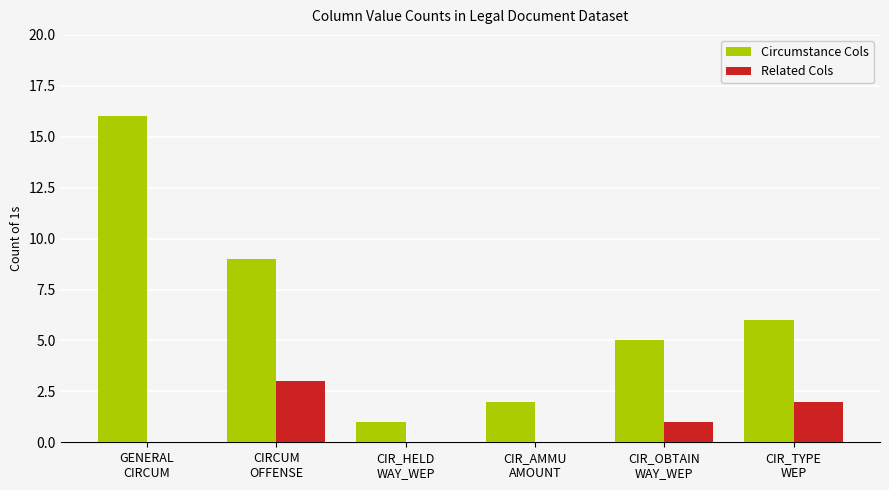

What is the sum of all Circumstance Cols values?

39